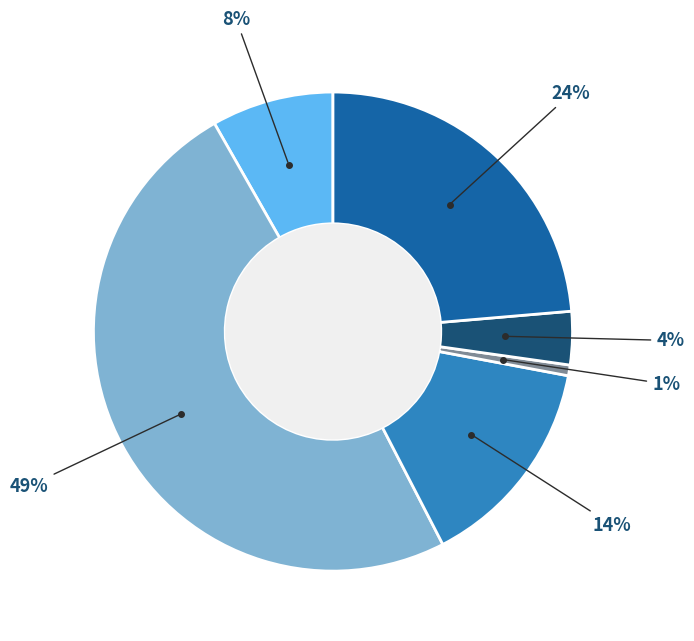

Is there a majority slice in this chart?

No